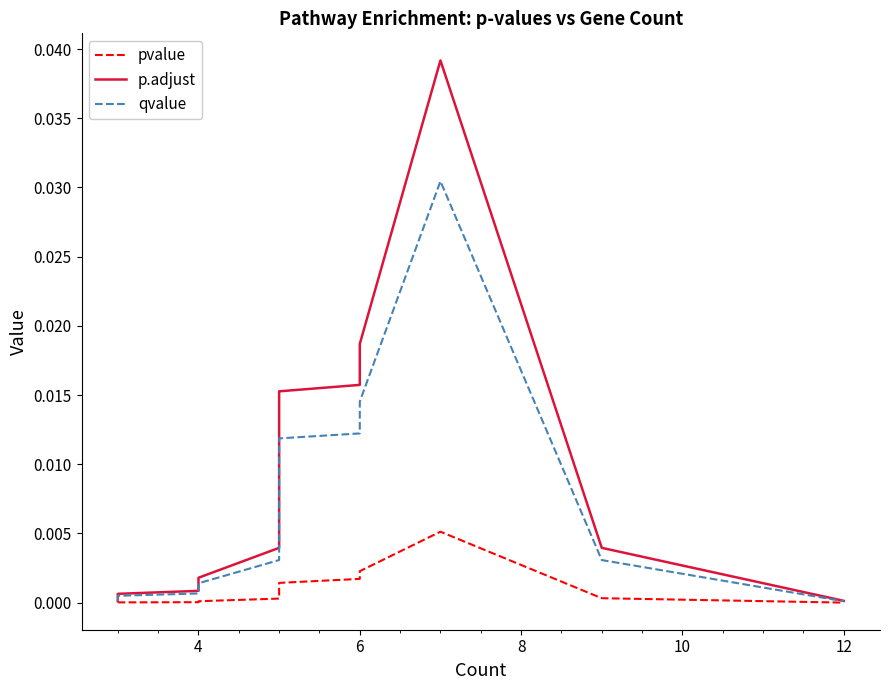

List the labels in order of pvalue value, smallest first.

2, 15, 4, 6, 8, 10, 12, 14, 7, 14, 8, 9, 10, 11, 12, 13